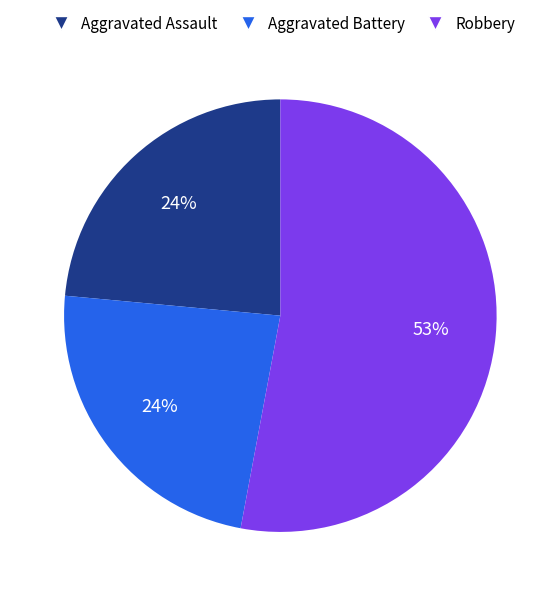

How many slices are in this pie chart?

3